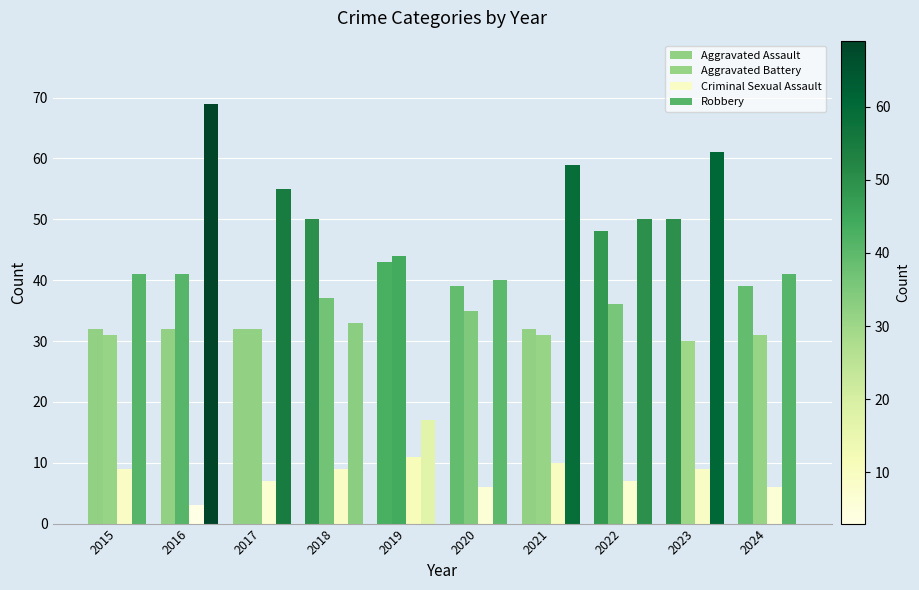

How many bars are there in total?

40